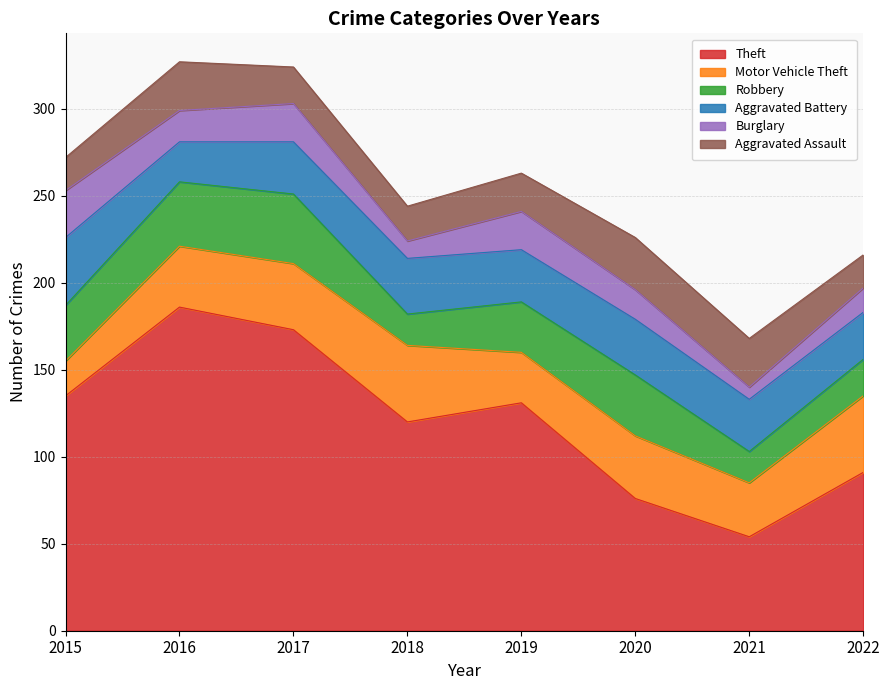

What are all the series names shown in the legend?

Theft, Motor Vehicle Theft, Robbery, Aggravated Battery, Burglary, Aggravated Assault